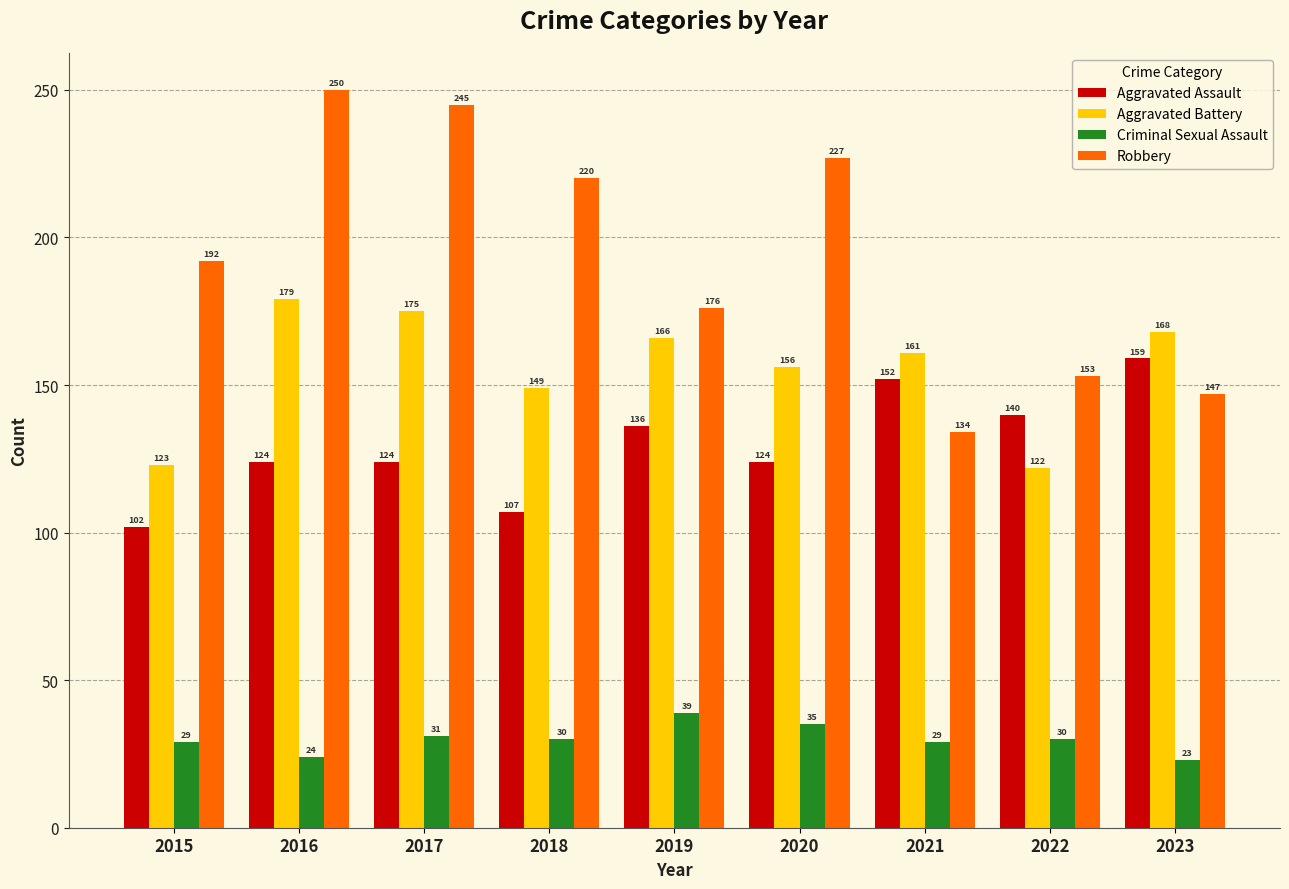

What is the difference between the maximum and minimum values in the Aggravated Assault series?

57